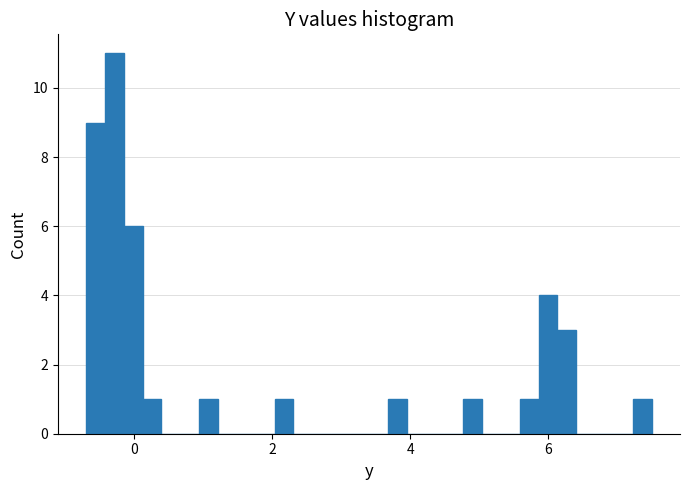

Around what value on the x-axis is the tallest bar? Give the approximate position of its centre, as read against the axis.

-0.2